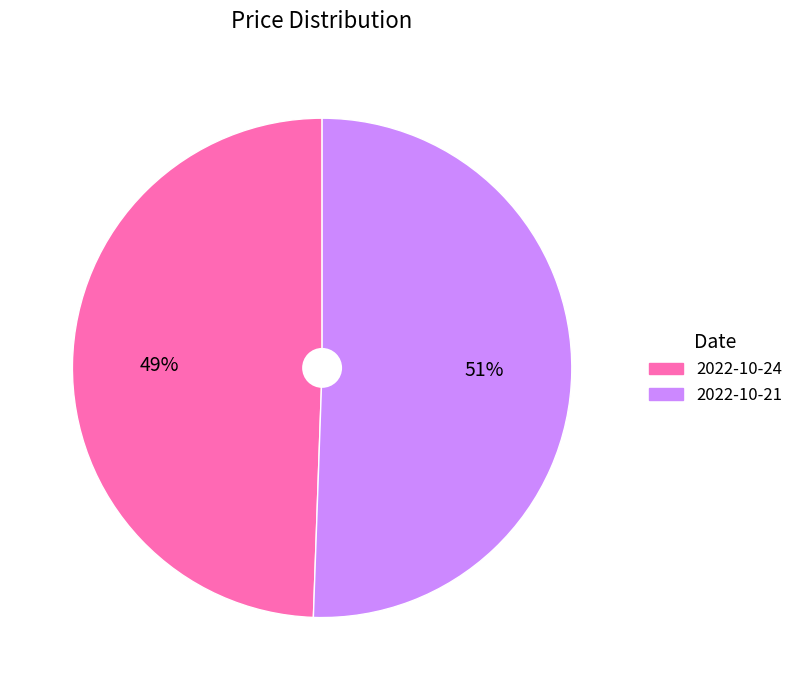

What is the ratio of the value at 2022-10-21 to the value at 2022-10-24?

1.0